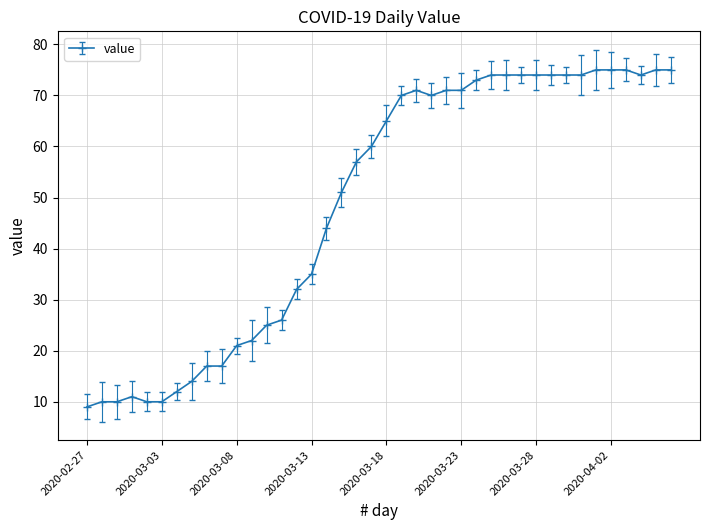

What is the value of the 33rd point from the left?

74